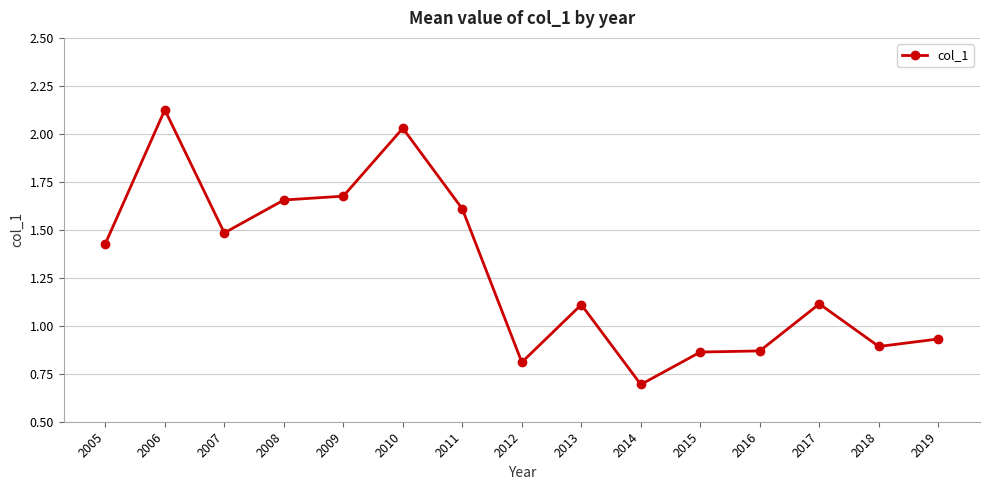

What is the change in value from 2011 to 2018?

-0.7